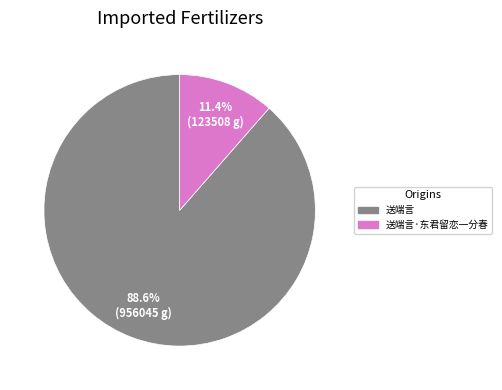

How many slices are in this pie chart?

2